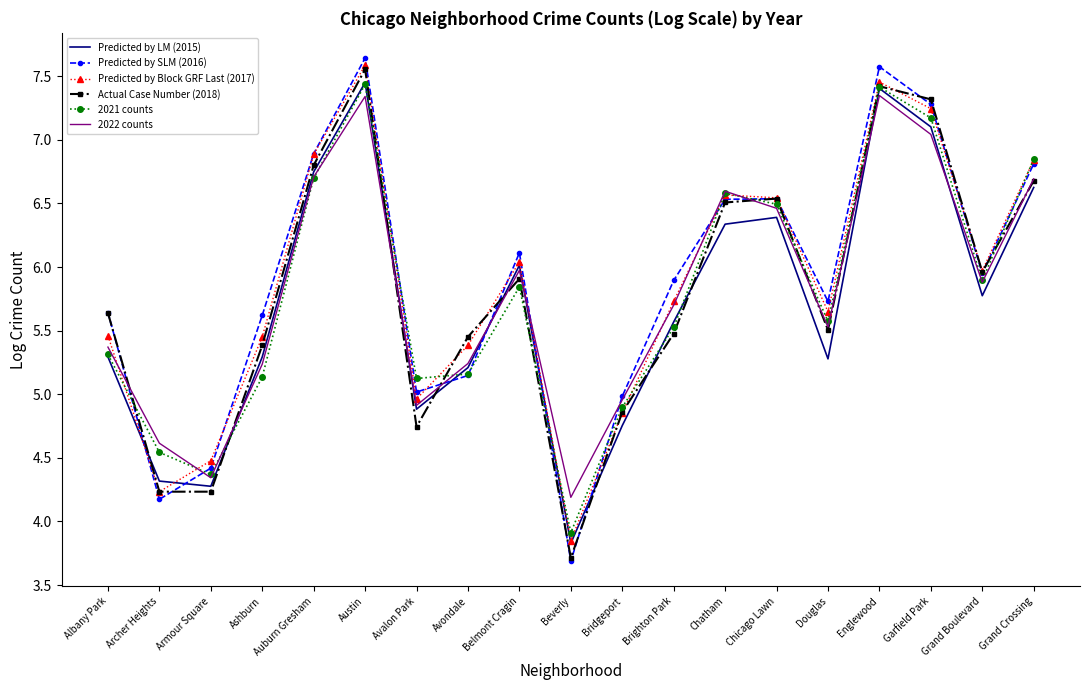

After their last crossing, which series has the higher values: Predicted by SLM (2016) or 2022 counts?

Predicted by SLM (2016)